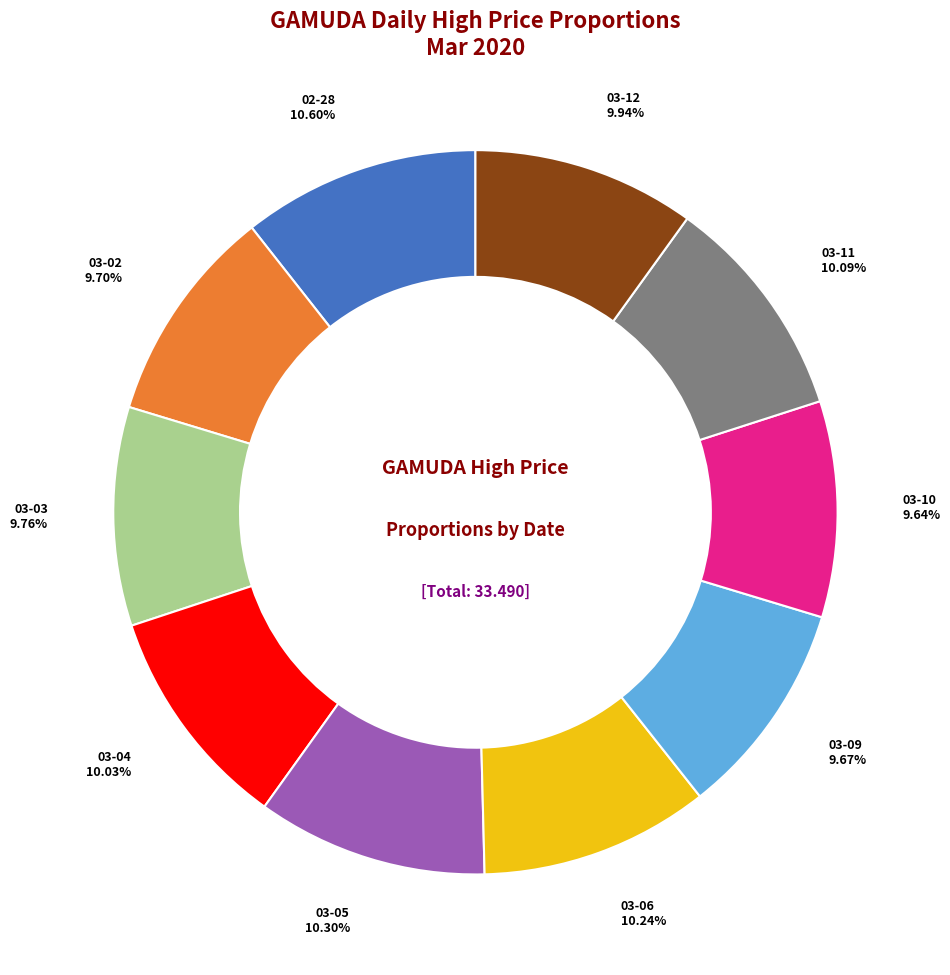

To the nearest percent, what is the average slice percentage?

10%